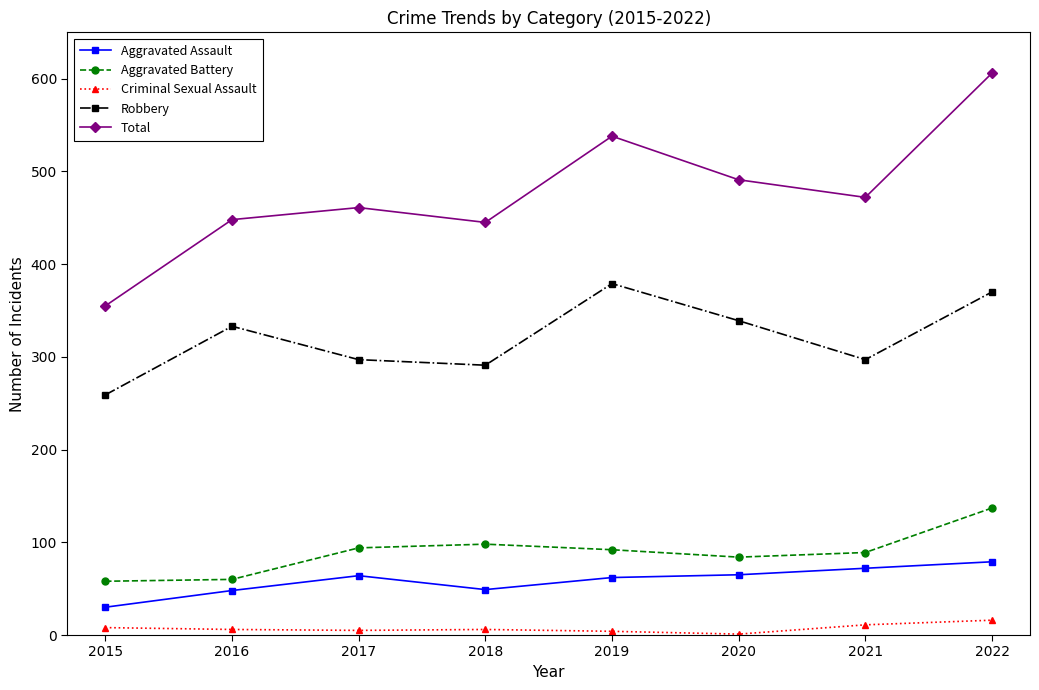

What is the maximum value for Criminal Sexual Assault?

16